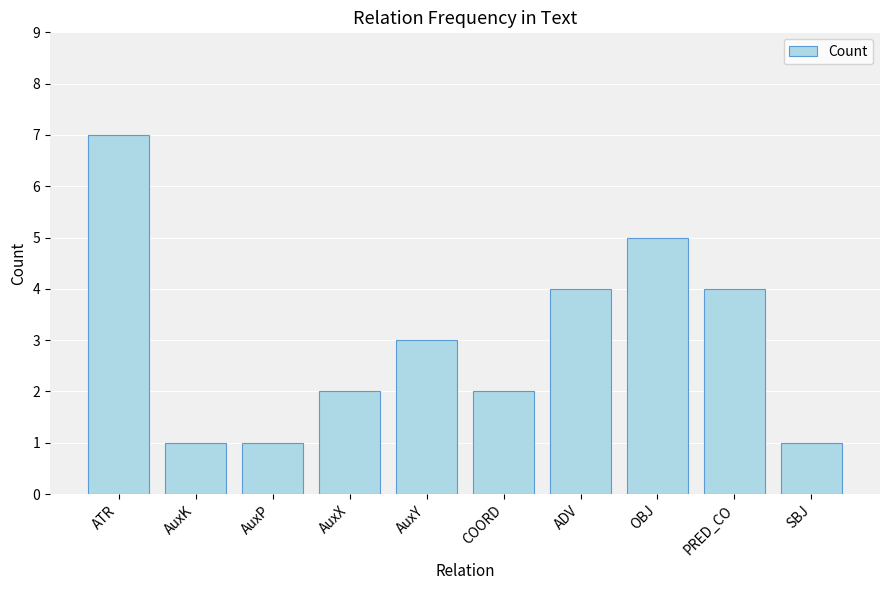

At which category does the chart reach its peak across all series?

ATR